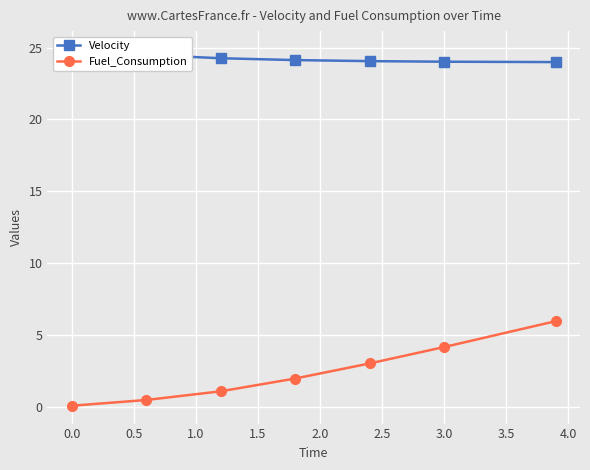

True or false: Fuel_Consumption has more than 1 points higher than both neighbors.

False